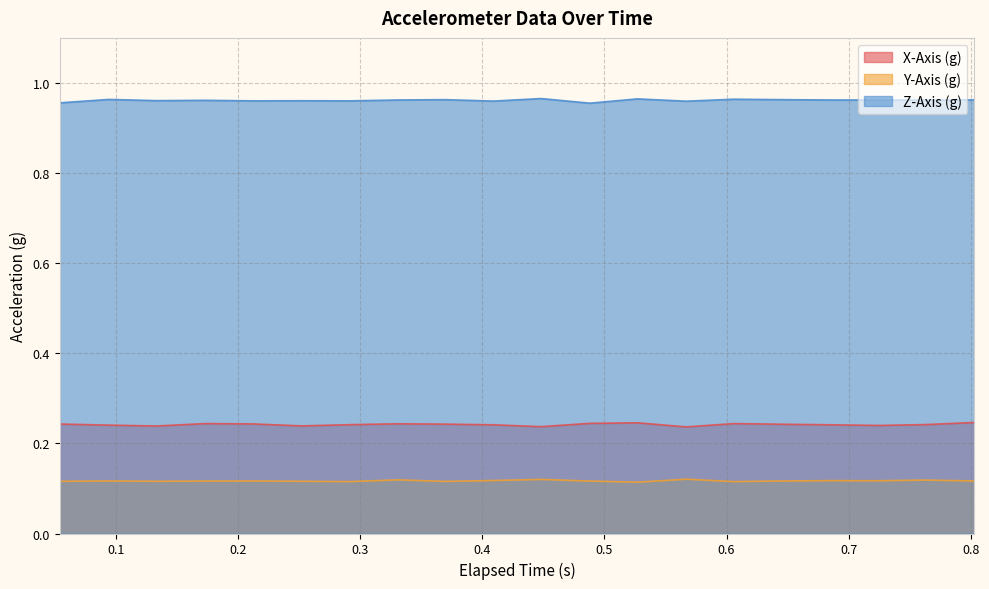

What is the average value of the Y-Axis (g) series?

0.1